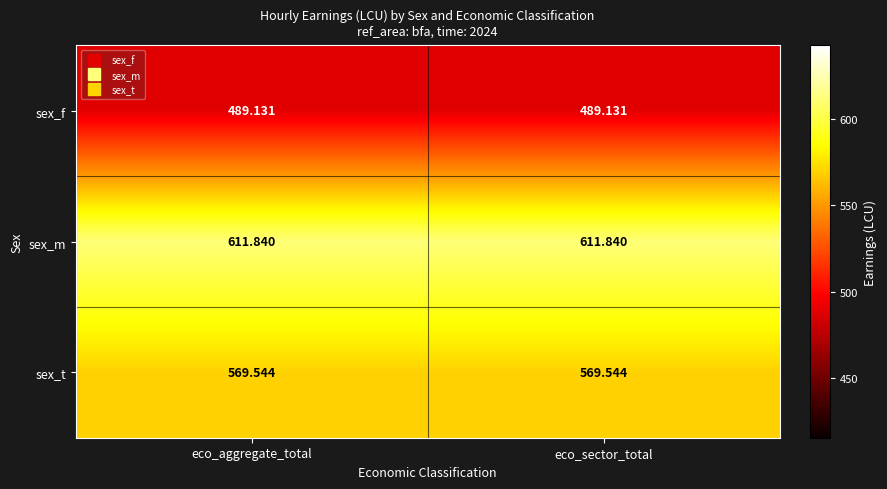

At eco_aggregate_total, list the series in order from largest to smallest.

sex_m, sex_t, sex_f